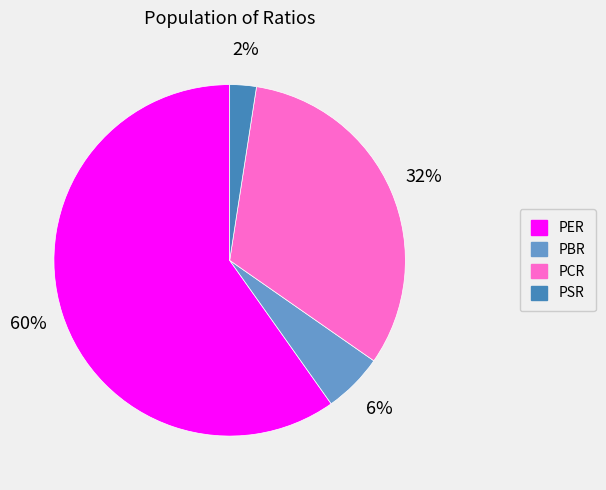

What is the majority slice?

PER